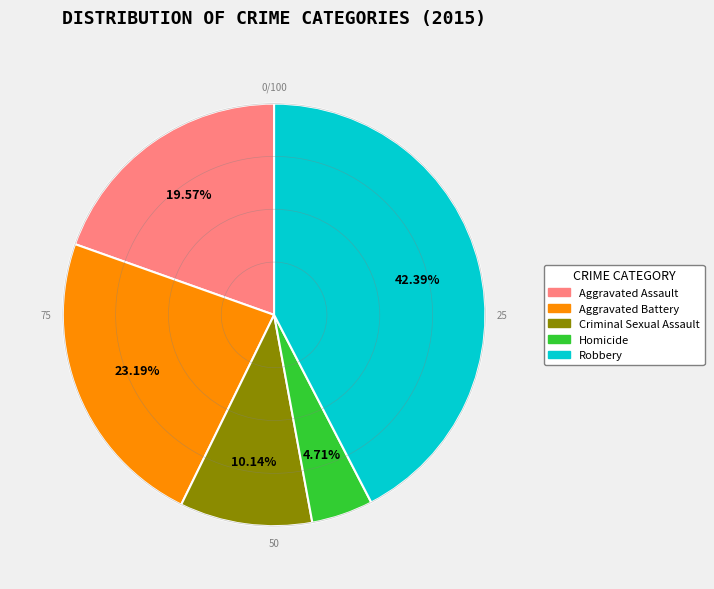

To the nearest percent, what percentage of the pie is Robbery?

42%